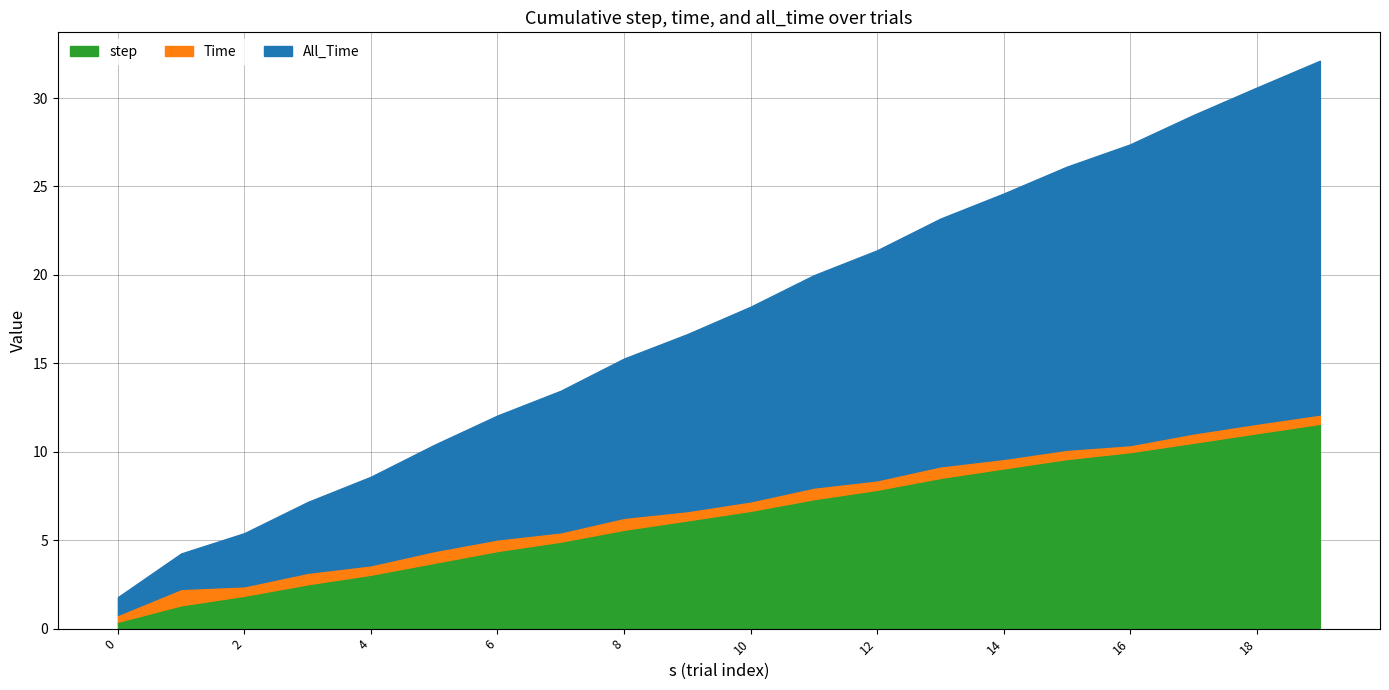

Is it true that Time equals 0.5 at 17?

True